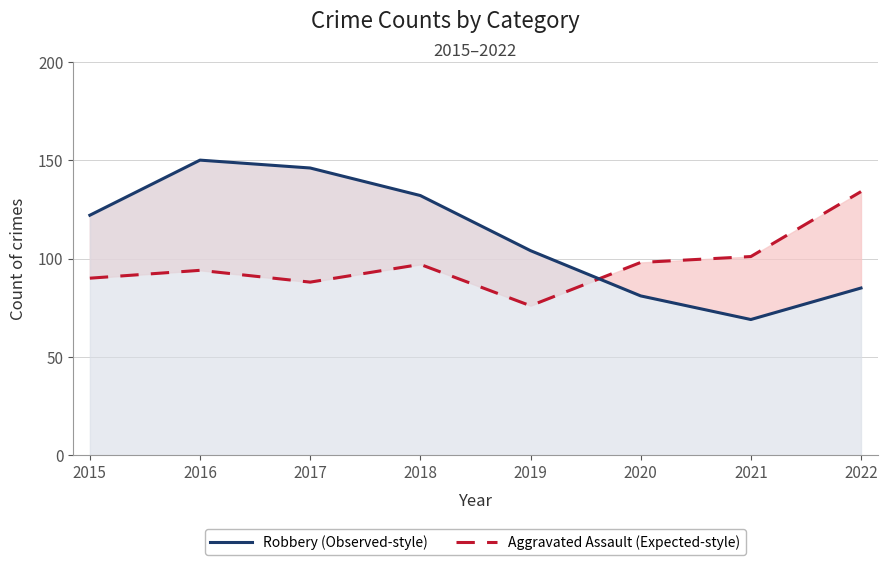

What is the difference between the highest and lowest values at 2022?

49